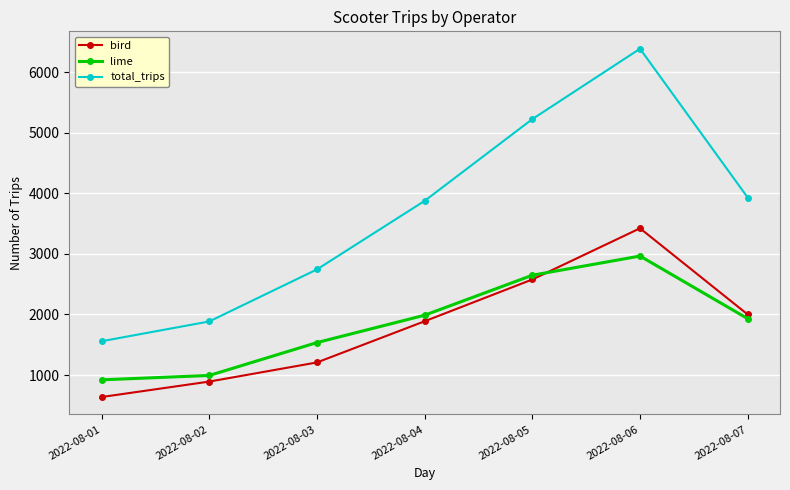

How many intersections are there between lime and bird?

1